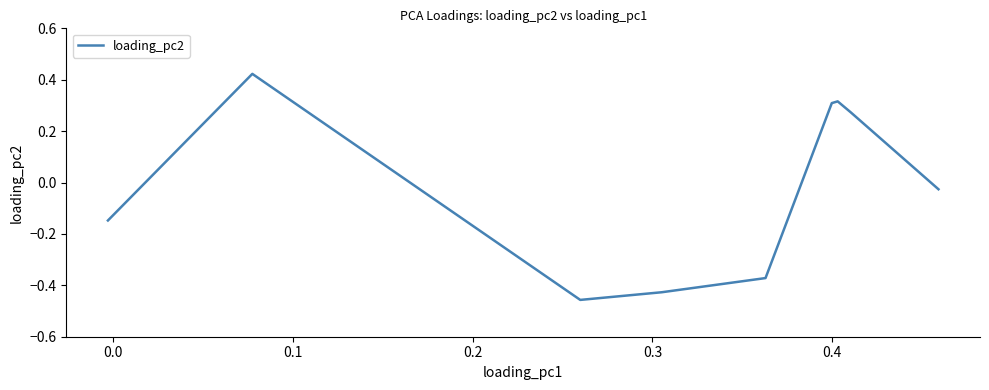

What is the difference between the maximum and minimum values?

0.9